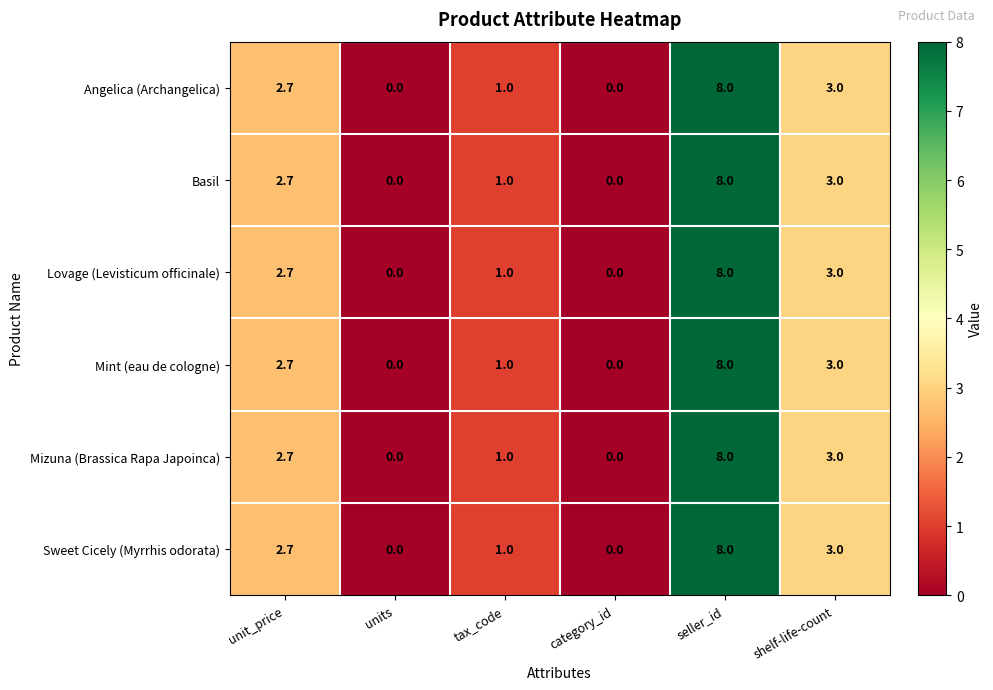

What is the difference between the Angelica (Archangelica) values at category_id and tax_code?

1.0